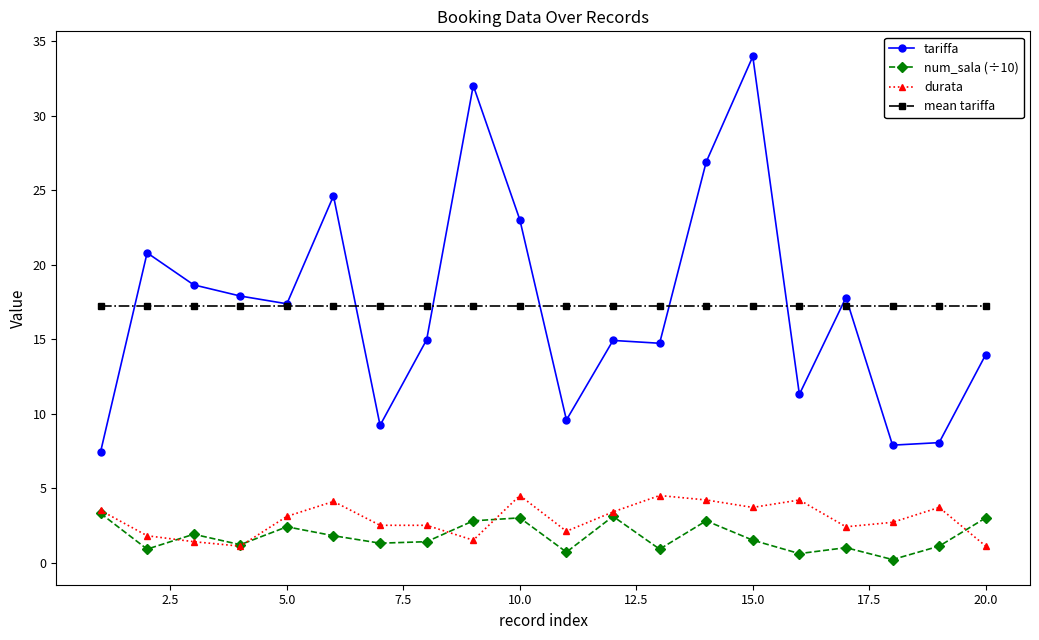

What is the greatest value displayed?

34.0